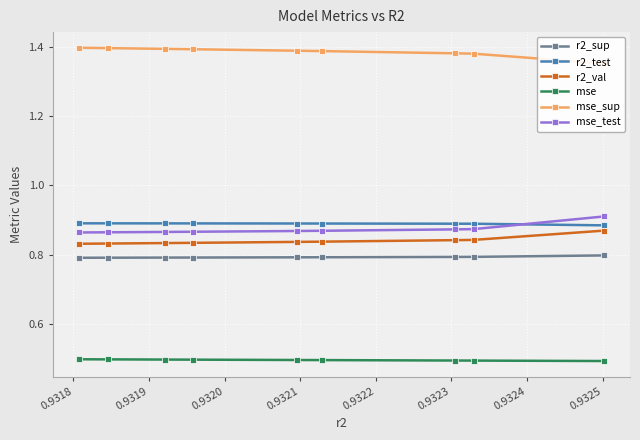

Count the mse_test values in the range 0 to 1.

9